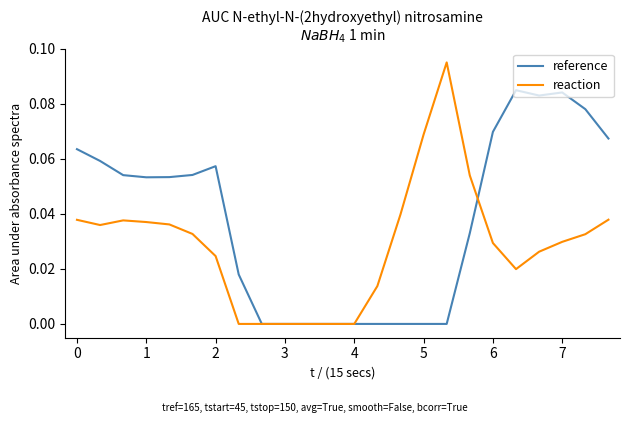

Rank the series by their average value, from lowest to highest.

reaction, reference